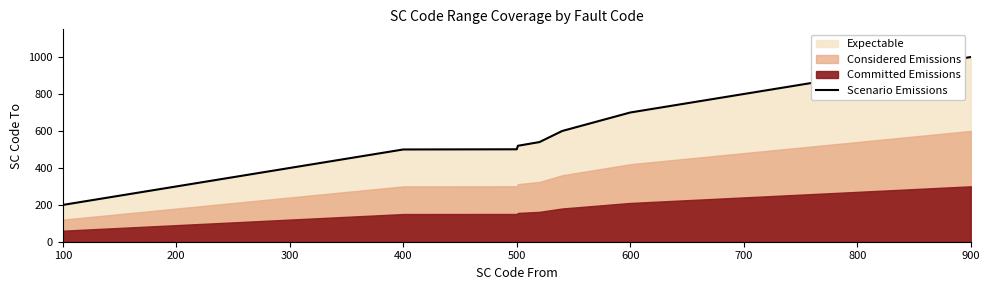

Is it true that Scenario Emissions equals 200 at 700?

False